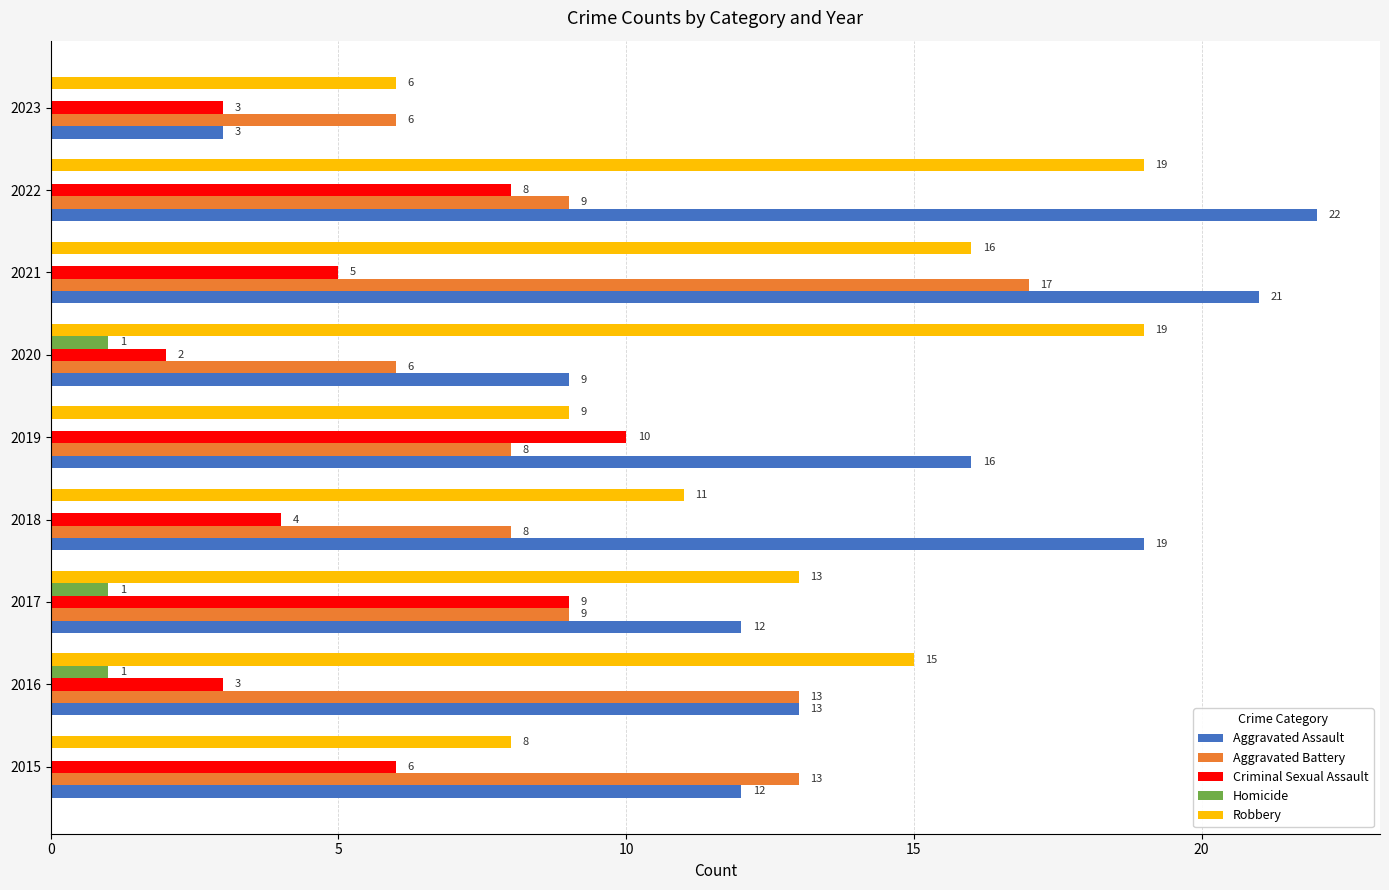

What are all the series names shown in the legend?

Aggravated Assault, Aggravated Battery, Criminal Sexual Assault, Homicide, Robbery